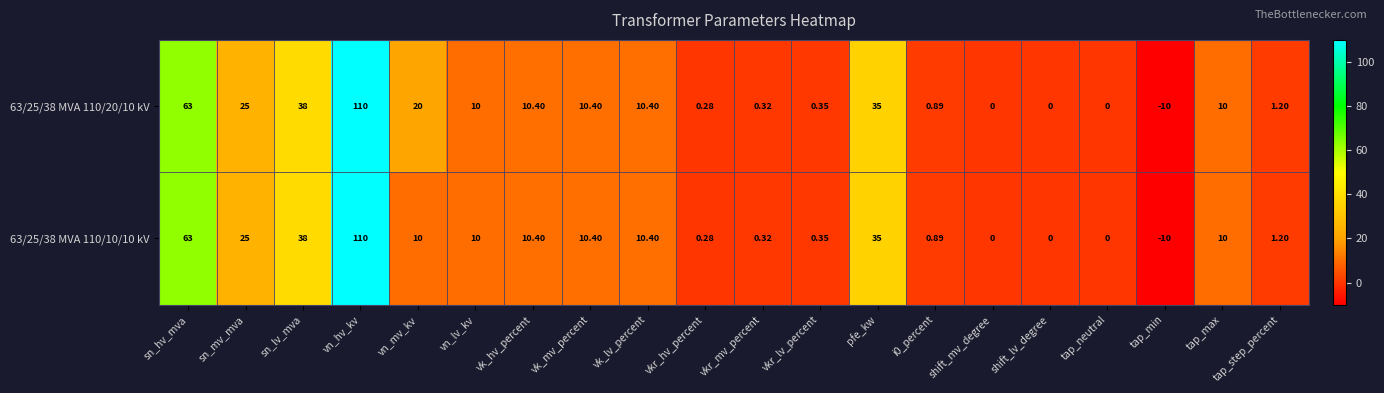

At which category does the chart reach its minimum across all series?

tap_min